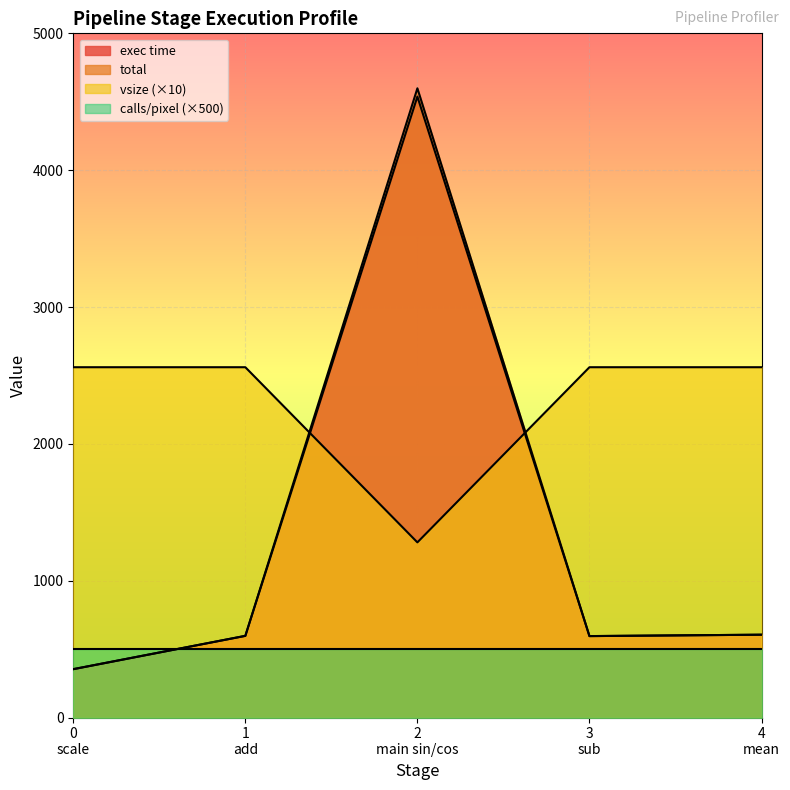

At which category does total reach its first local valley?

3
sub